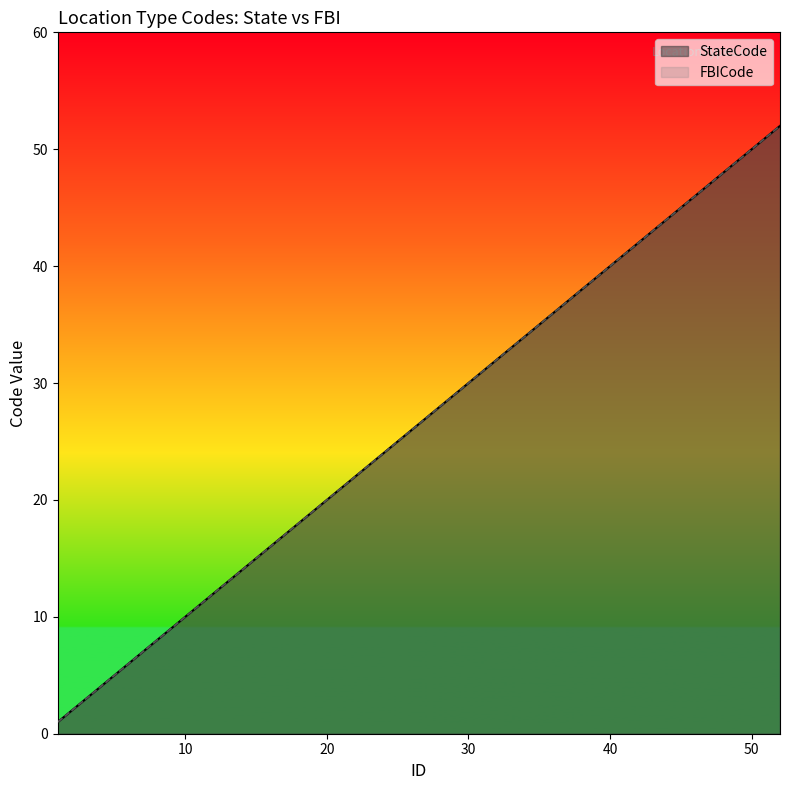

True or false: FBICode and StateCode intersect in this chart.

False